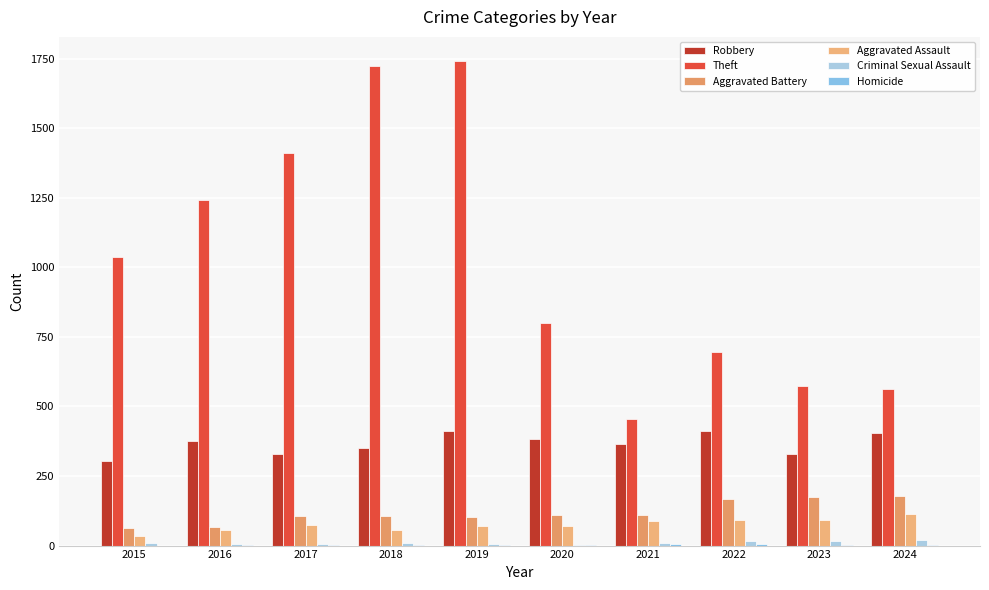

Are the bars grouped side by side (vs. stacked)?

Yes